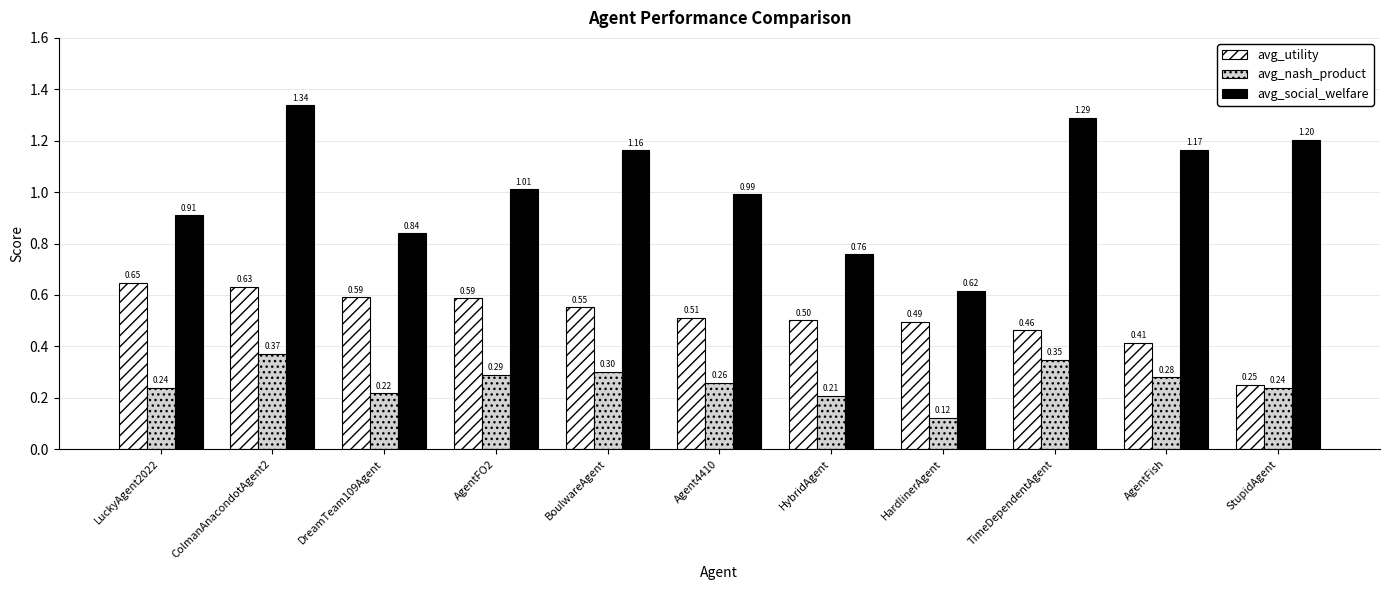

Which category has the lowest value in the avg_utility series?

StupidAgent